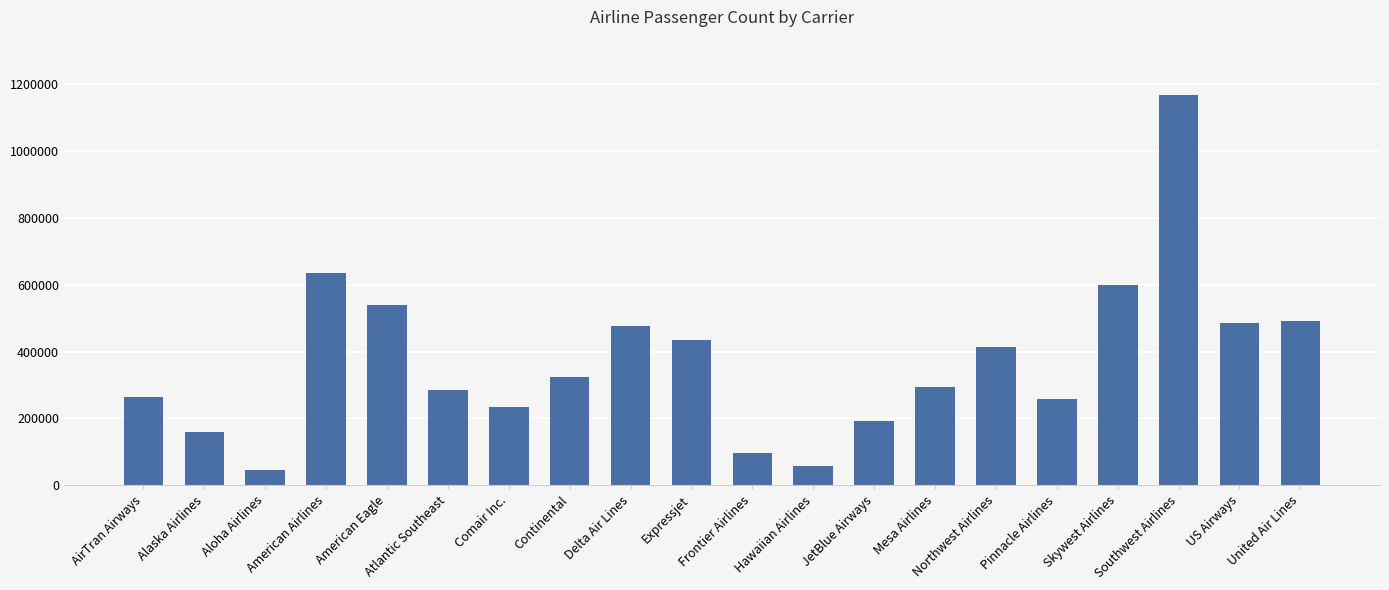

What is the value of the 16th bar from the left?

258851